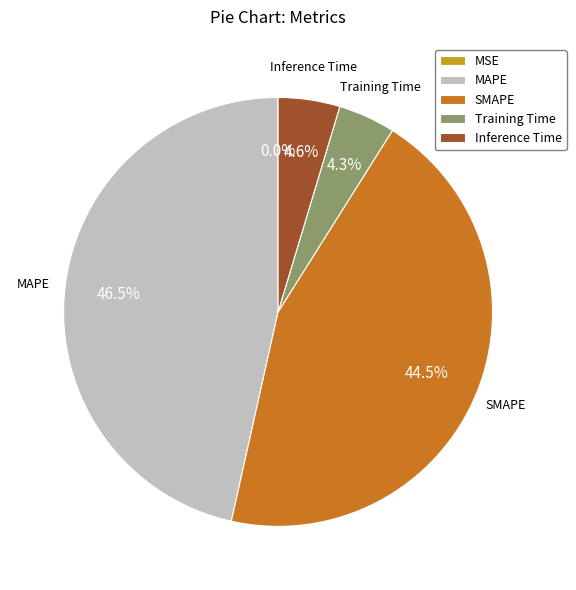

What is the total percentage of Training Time and SMAPE?

48.8%